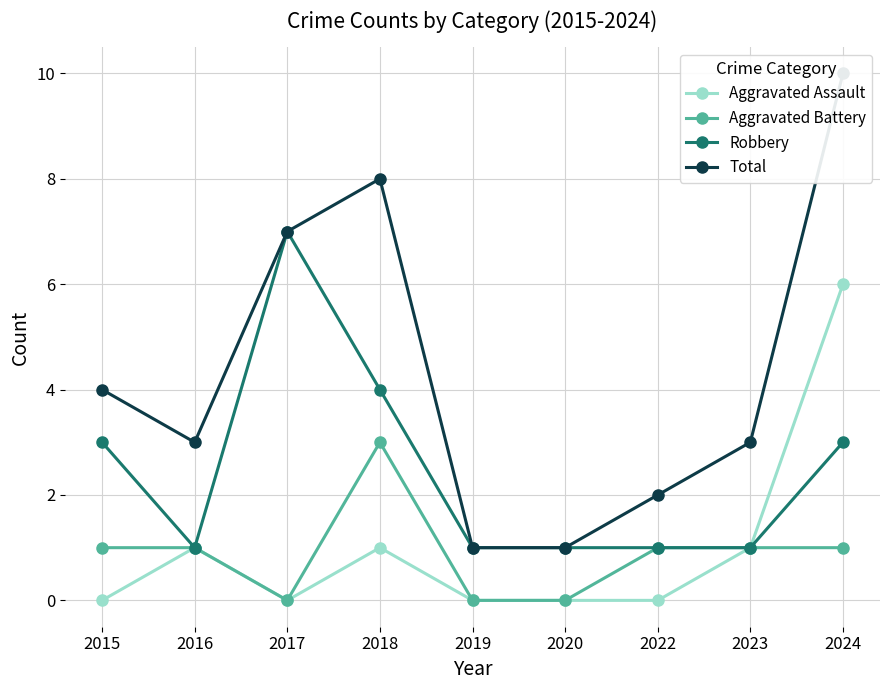

Reading right to left, list all the values displayed in this chart.

Aggravated Assault: 2024=6	2023=1	2022=0	2020=0	2019=0	2018=1	2017=0	2016=1	2015=0
Aggravated Battery: 2024=1	2023=1	2022=1	2020=0	2019=0	2018=3	2017=0	2016=1	2015=1
Robbery: 2024=3	2023=1	2022=1	2020=1	2019=1	2018=4	2017=7	2016=1	2015=3
Total: 2024=10	2023=3	2022=2	2020=1	2019=1	2018=8	2017=7	2016=3	2015=4